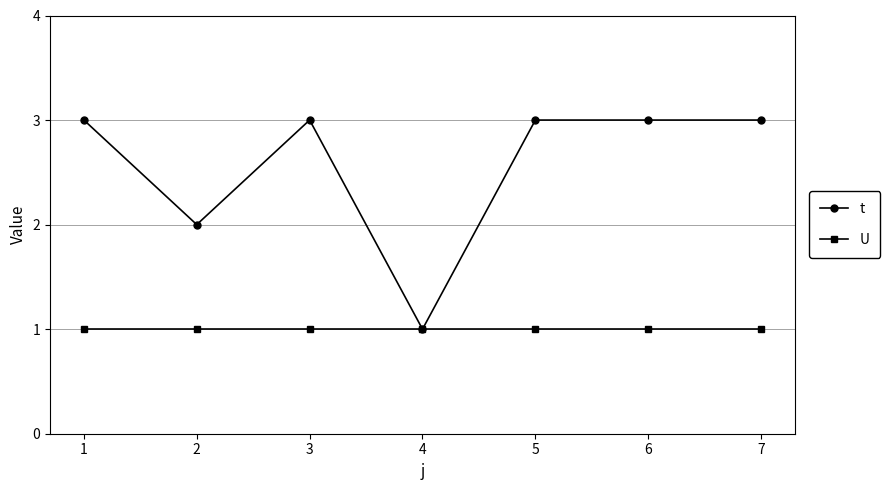

What is the value of the t point at the 2nd from the left?

2